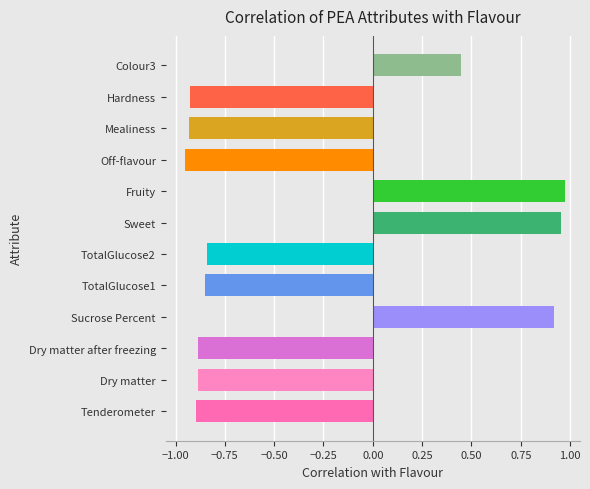

Where is the data nearest to the value 0?

Colour3